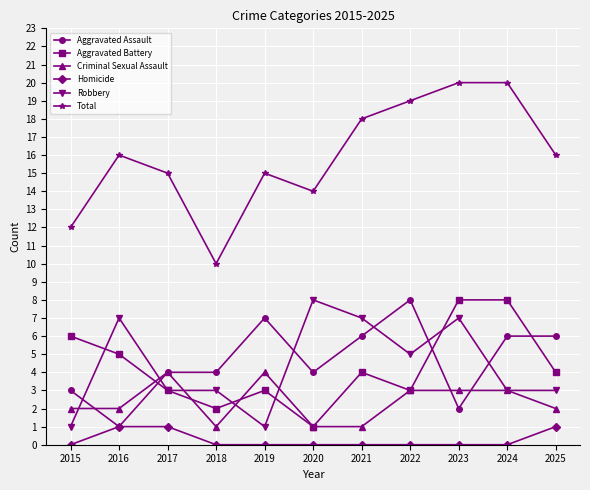

What is the difference between the second highest and second lowest values in the Aggravated Battery series?

6